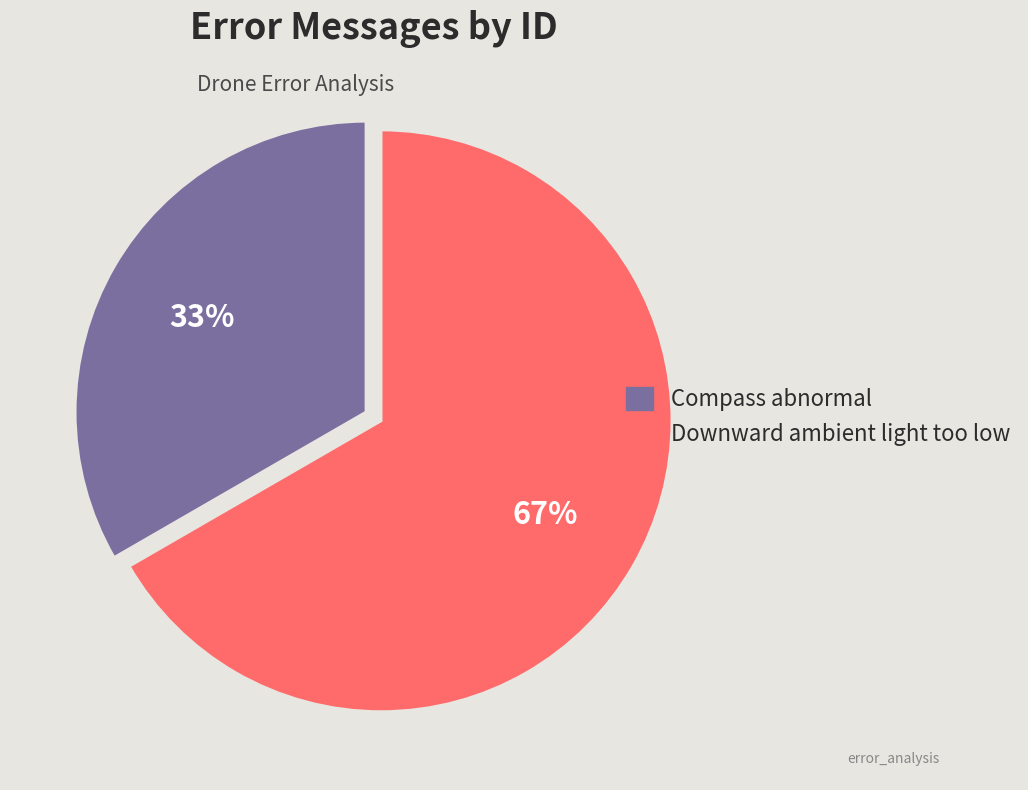

To the nearest percent, what portion does Downward ambient light too low represent?

67%